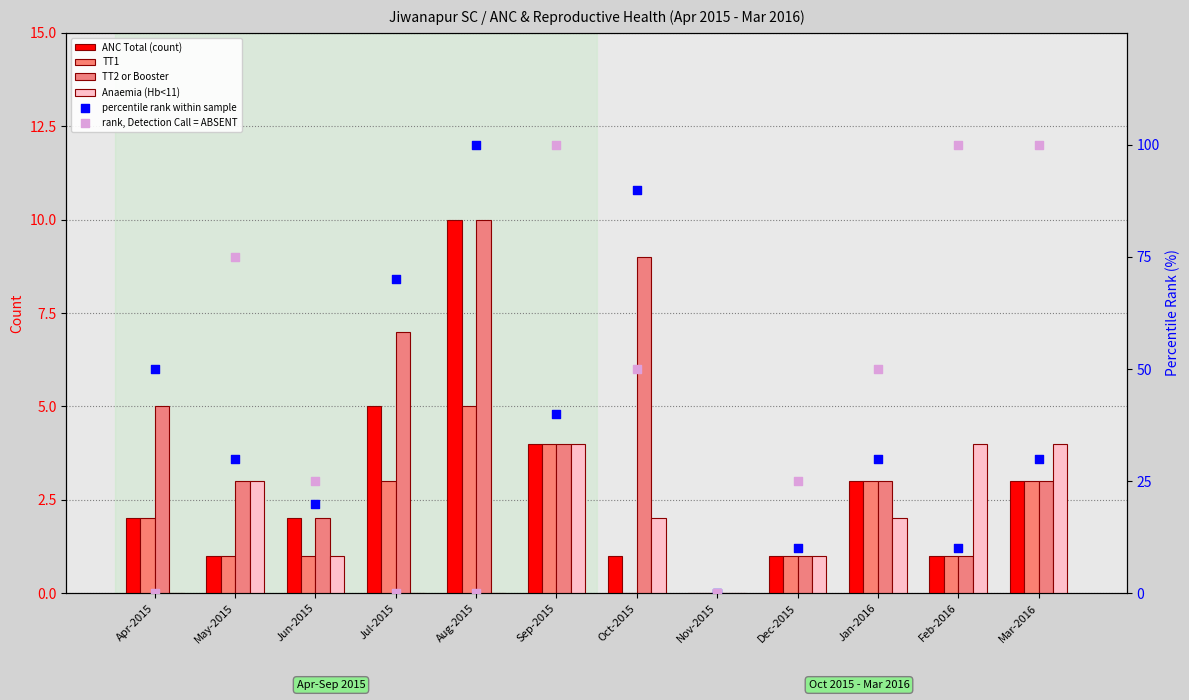

Which series has the largest total across all categories?

rank, Detection Call = ABSENT